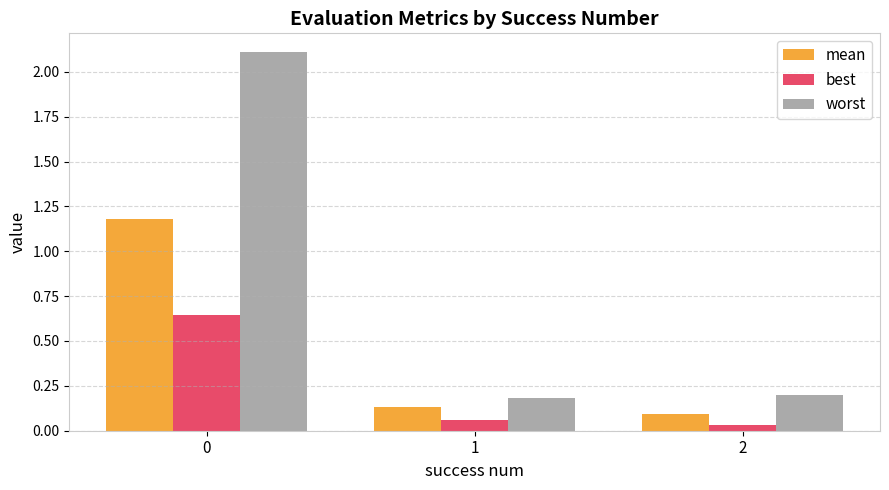

How many series are shown in this chart?

3